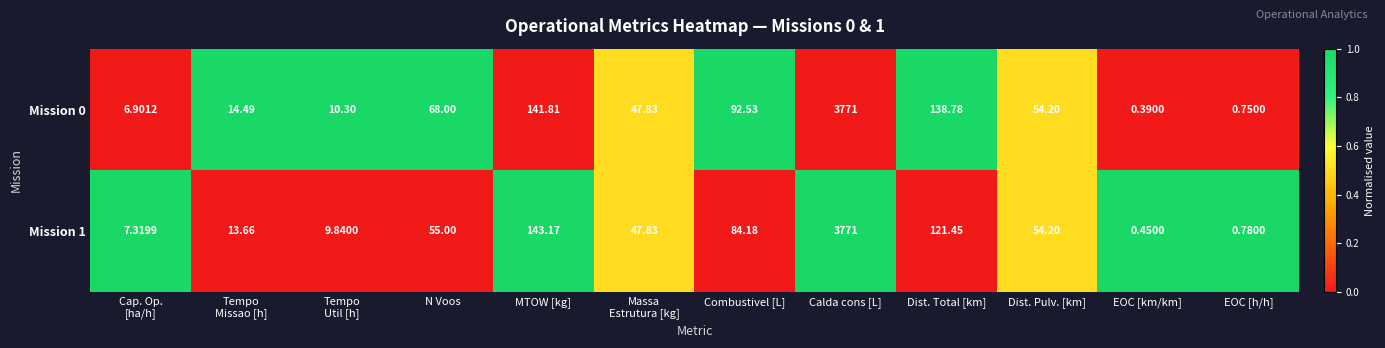

At which label does Mission 0 reach its peak?

Calda cons [L]